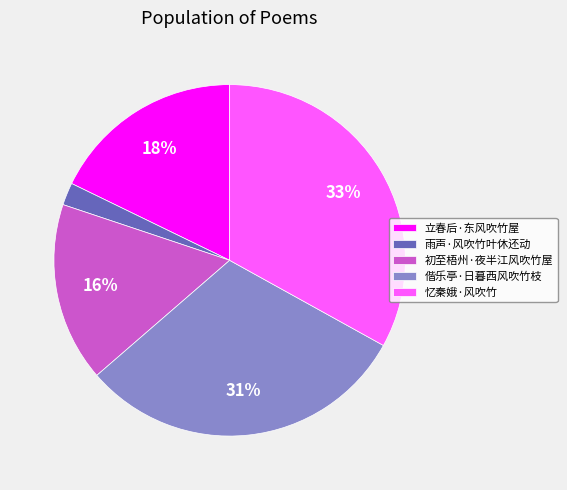

Between 雨声·风吹竹叶休还动 and 偕乐亭·日暮西风吹竹枝, which is larger?

偕乐亭·日暮西风吹竹枝